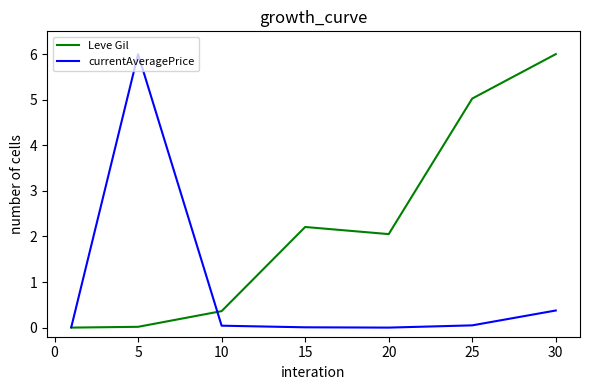

What is the greatest value displayed?

6.0